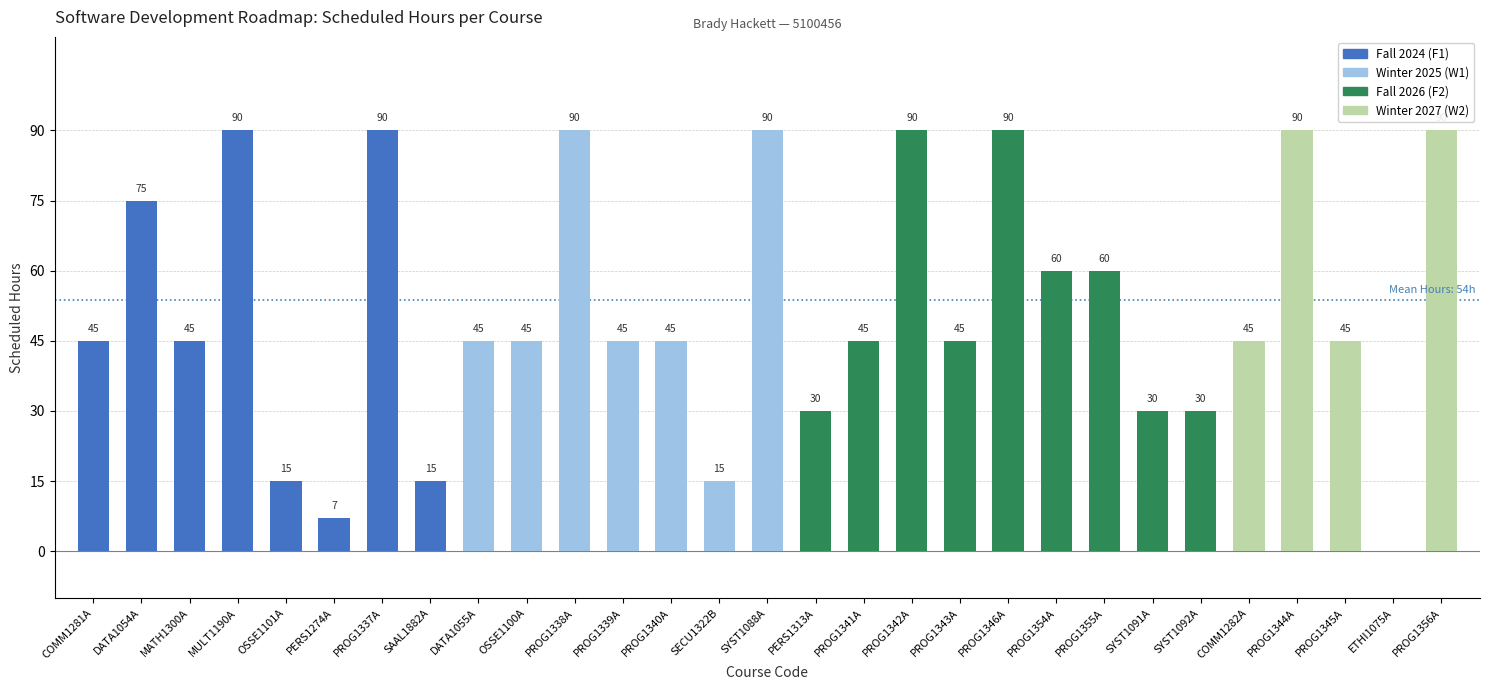

What is the ratio of the value at PERS1274A to the value at OSSE1100A?

0.2